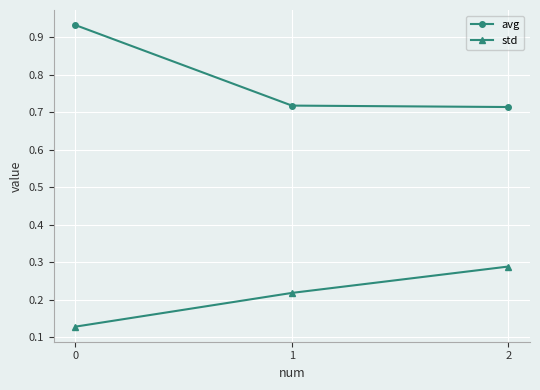

What is the difference between the highest and lowest values at 0?

0.8